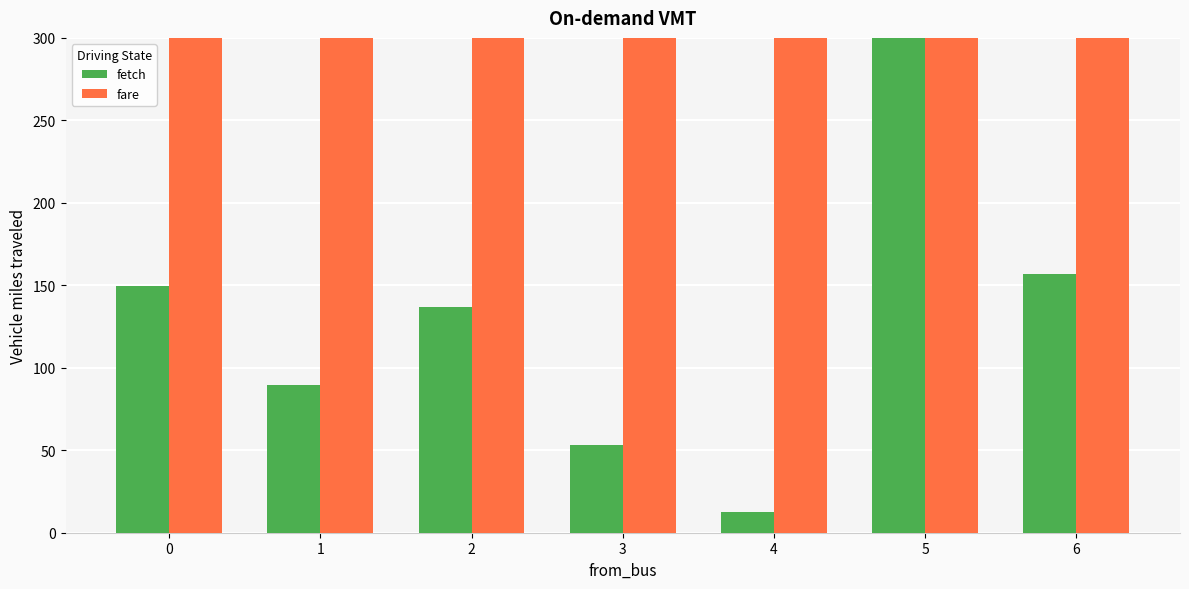

How many data points does each series have?

7